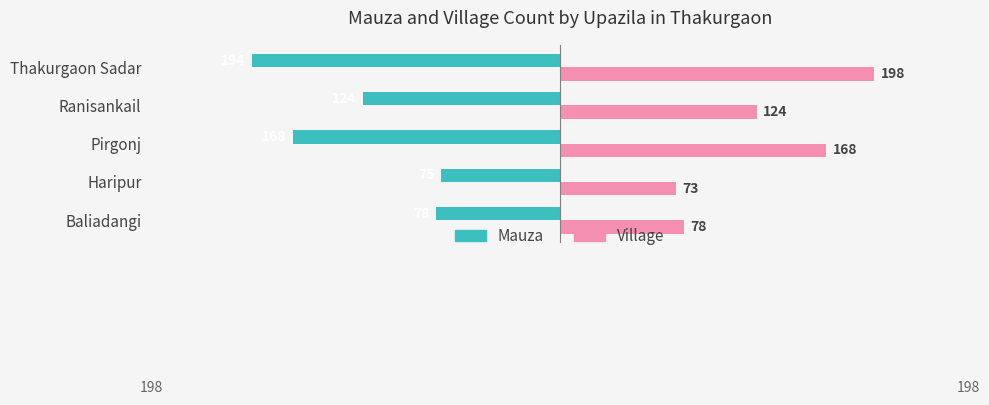

Where is Village nearest to the value 135?

Ranisankail